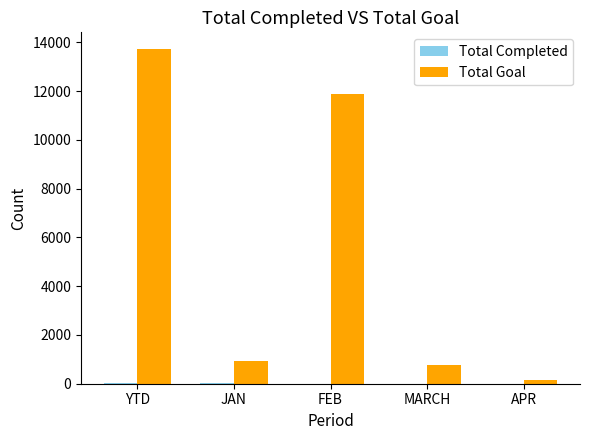

Are the bars horizontal?

No